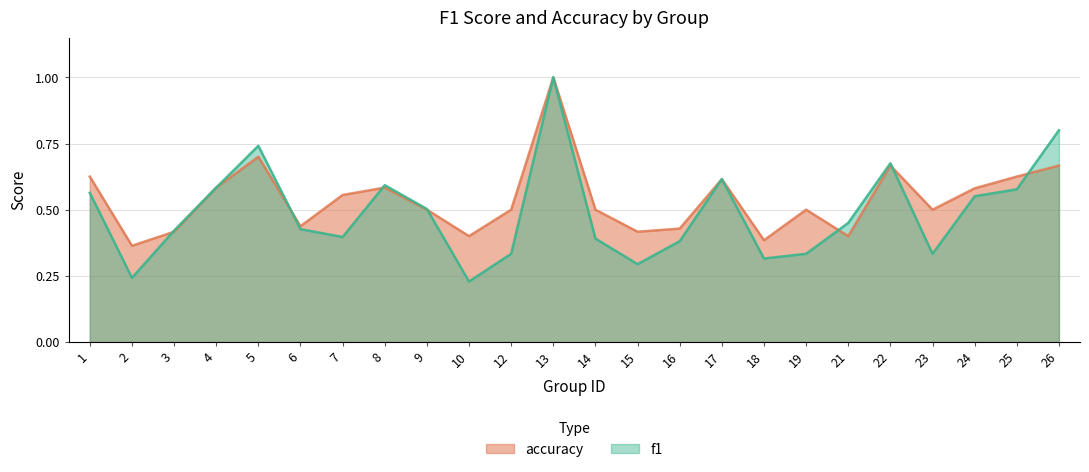

What is the difference between the maximum and minimum values in the f1 series?

0.8